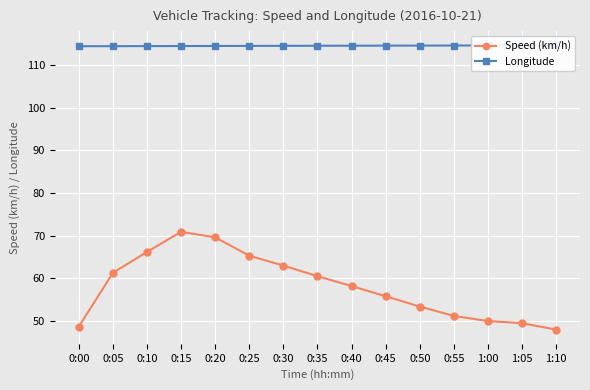

True or false: Longitude and Speed (km/h) intersect in this chart.

False